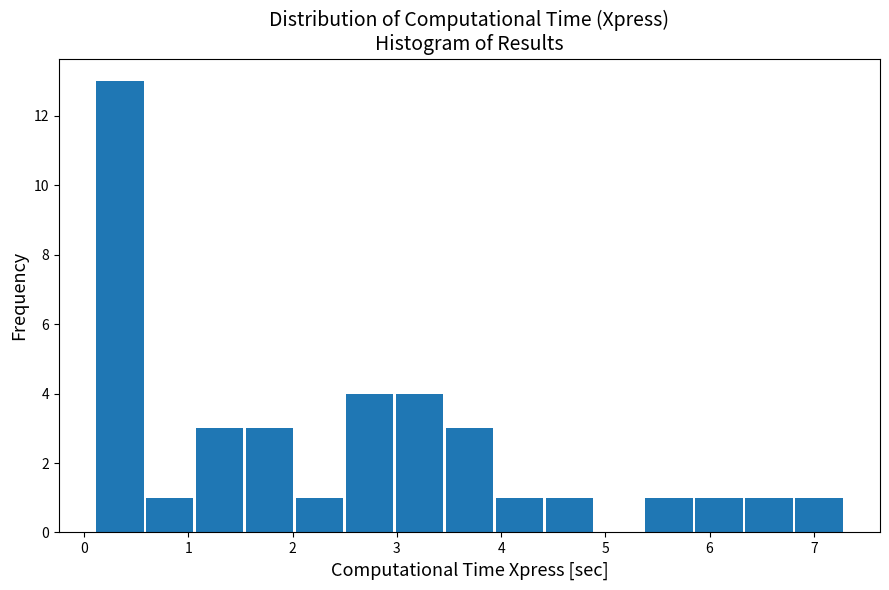

Which range on the x-axis has the tallest bar?

0.1 to 0.6